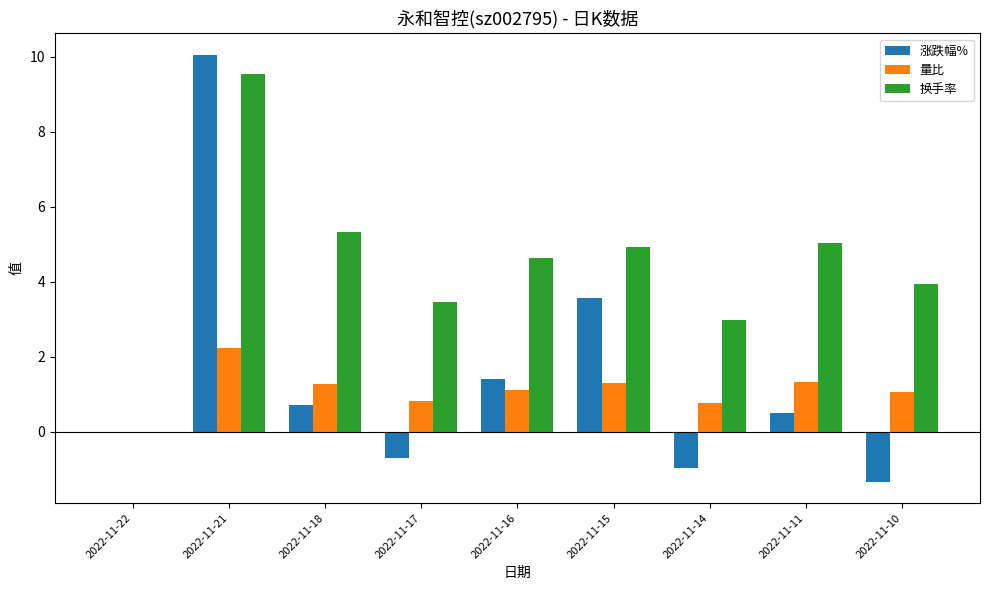

At which label is 换手率 closest to 4?

2022-11-10